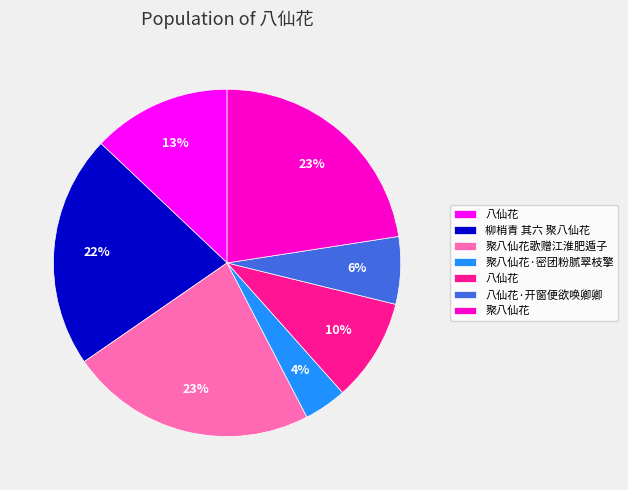

To the nearest percent, what is the average slice percentage?

14%